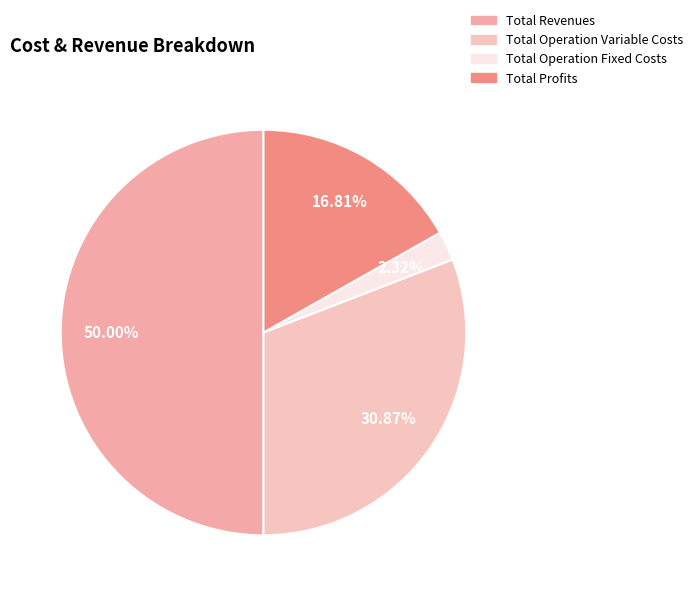

What is the largest slice in the pie chart?

Total Revenues